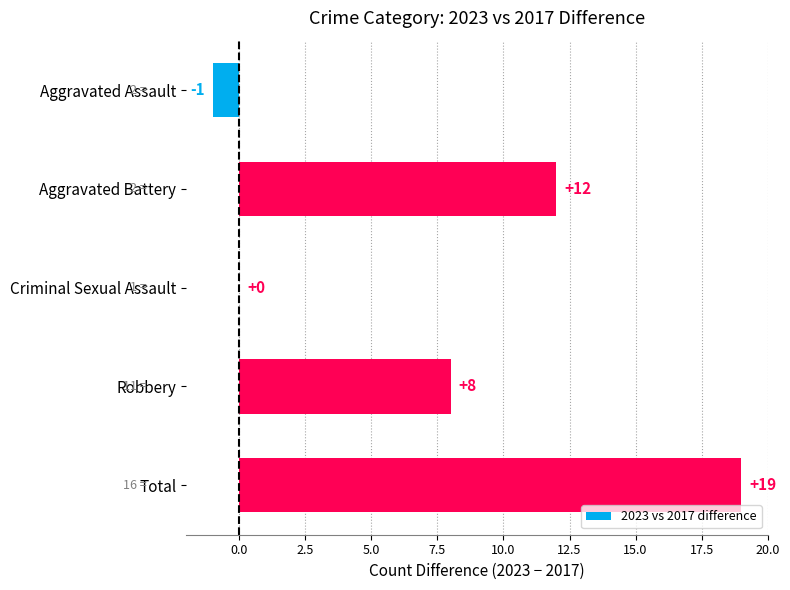

Count the number of data series in this chart.

1